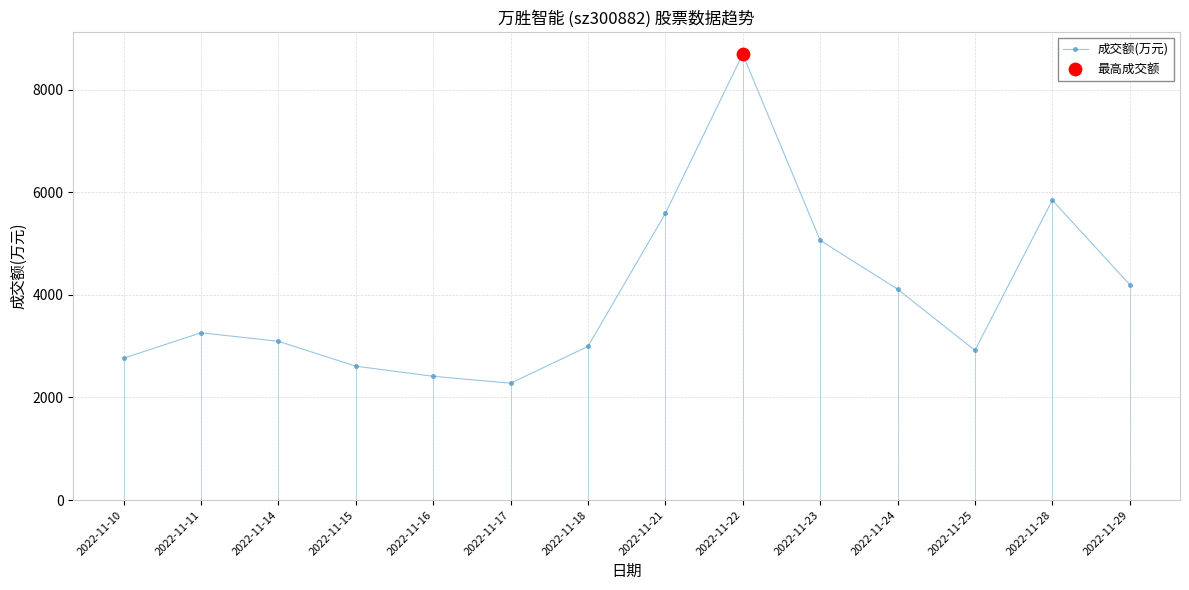

Which has a higher value, 2022-11-16 or 2022-11-14?

2022-11-14